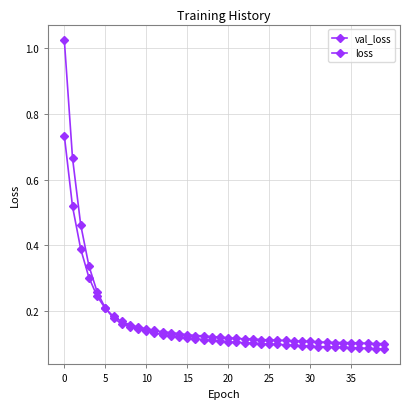

What is the difference between the second highest and second lowest values in the loss series?

0.6